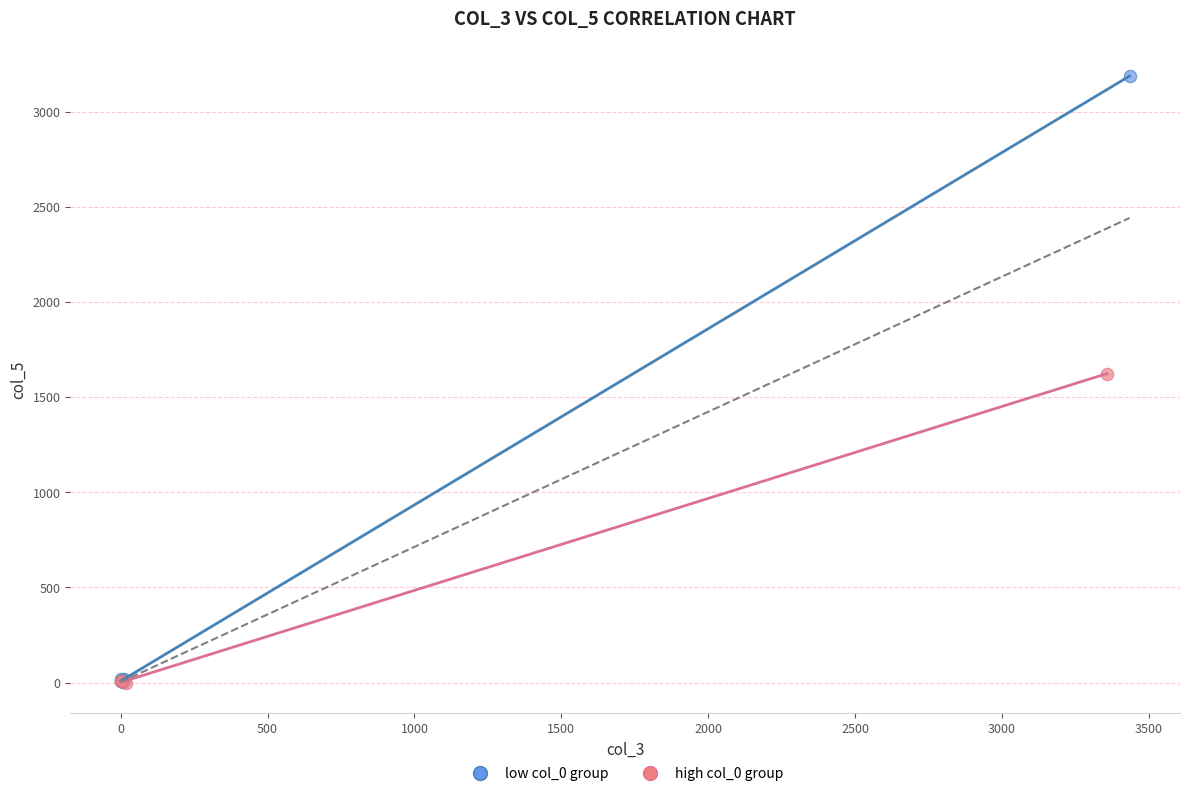

Which series has the widest spread of Y values?

low col_0 group